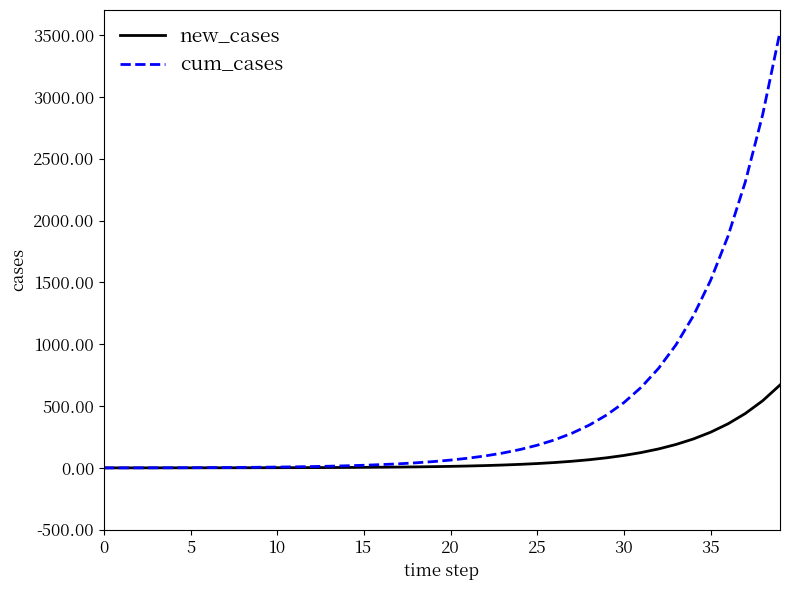

What is the greatest value displayed?

3525.6